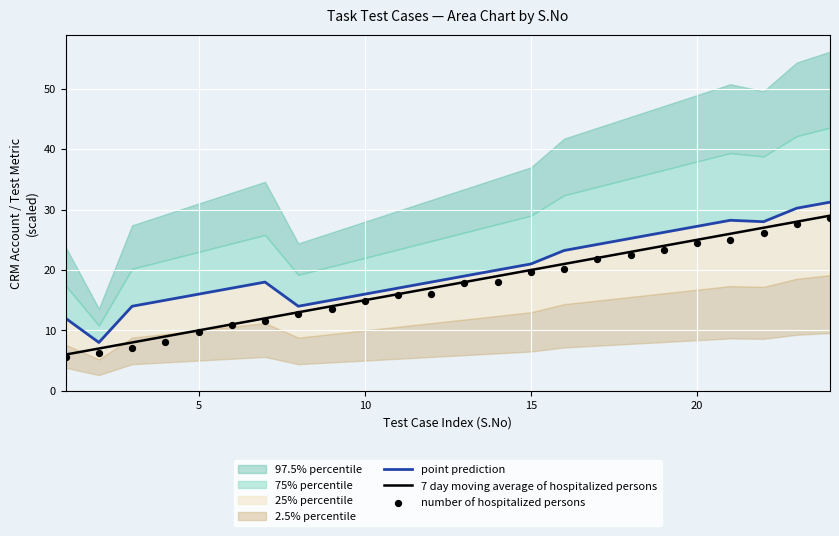

The value of 7 day moving average of hospitalized persons at 20 is 14. True or false?

False